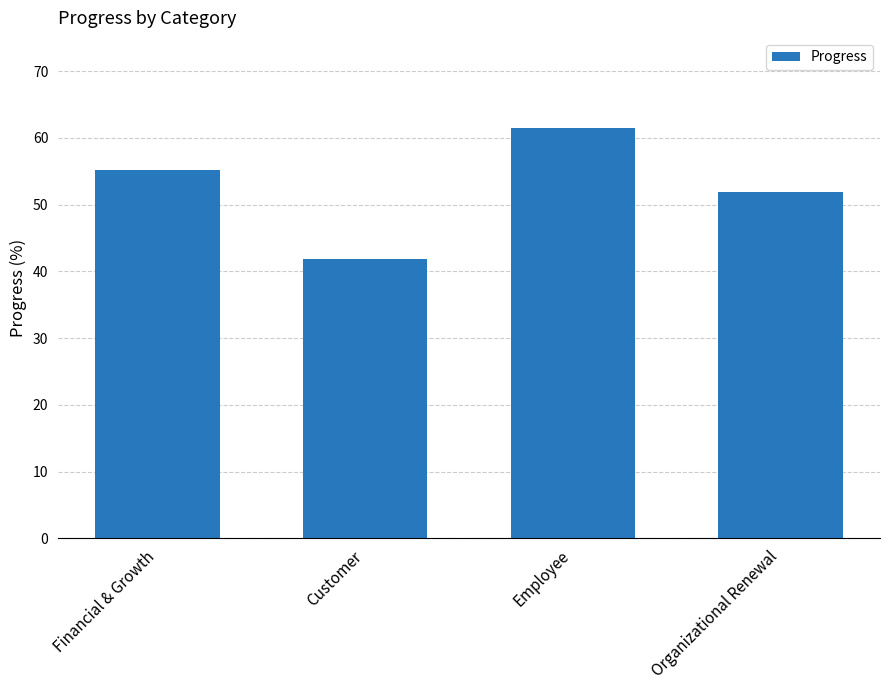

Where is the data nearest to the value 51?

Organizational Renewal